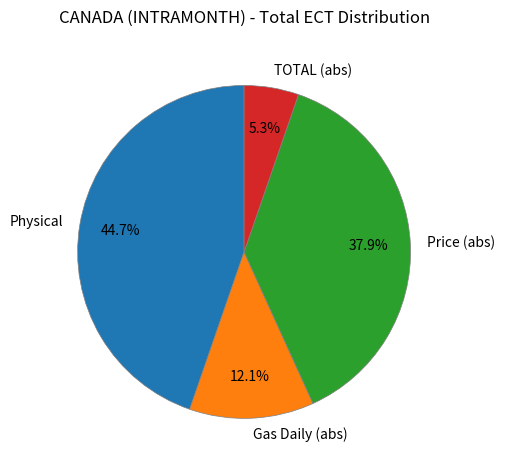

Is there a majority slice in this chart?

No